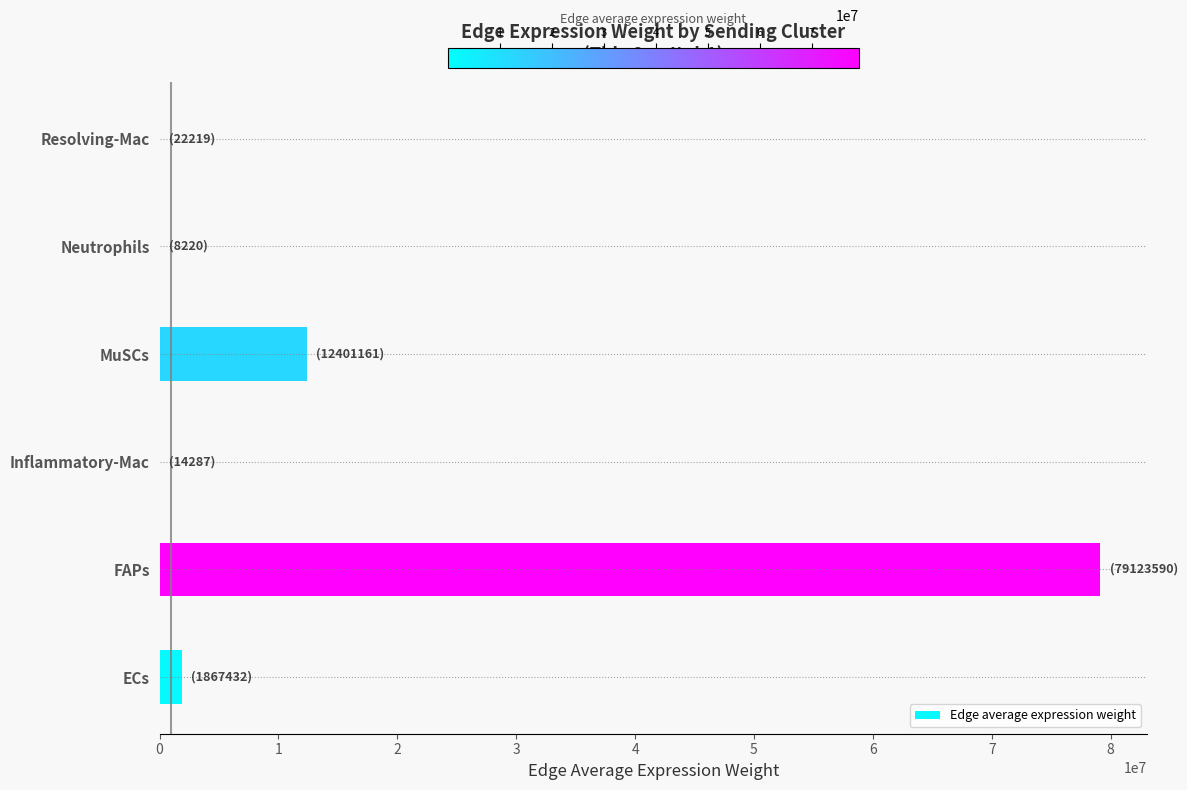

Which category has the highest value across all series?

FAPs